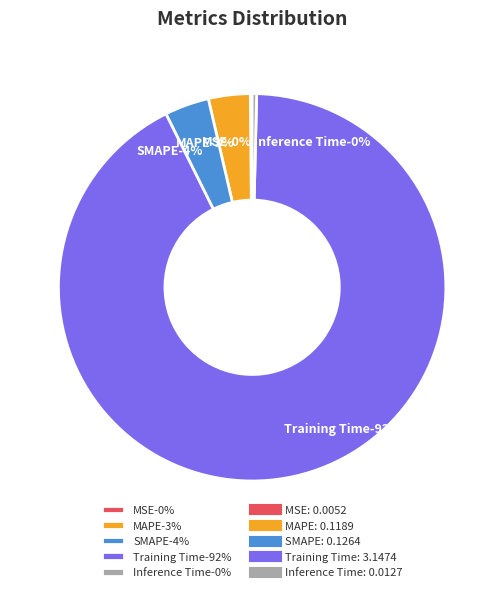

True or false: Inference Time accounts for 11% of the total.

False